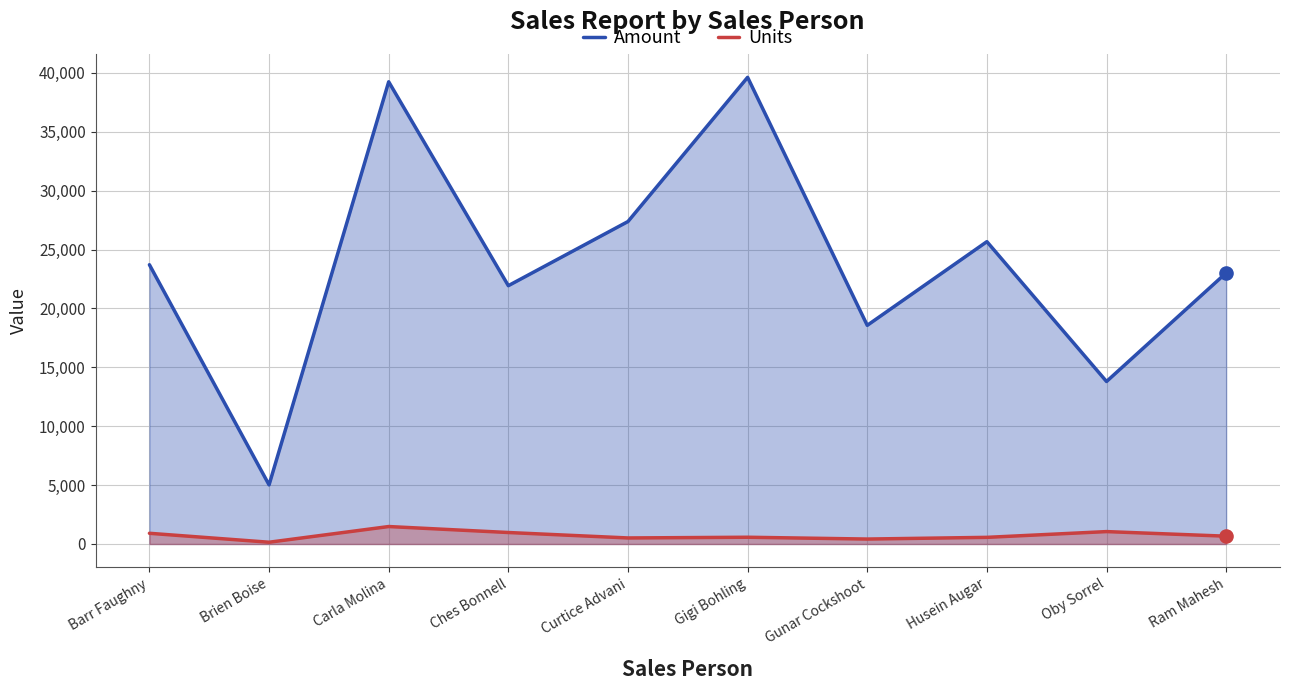

Which series has the largest Y range (max minus min)?

Amount